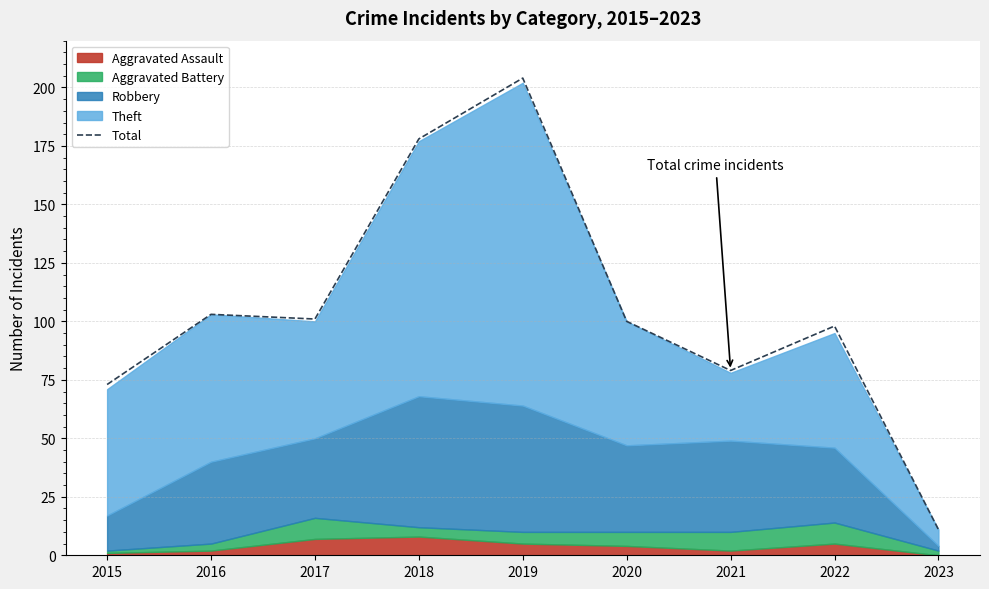

What is the change in value from 2015 to 2023?

-62